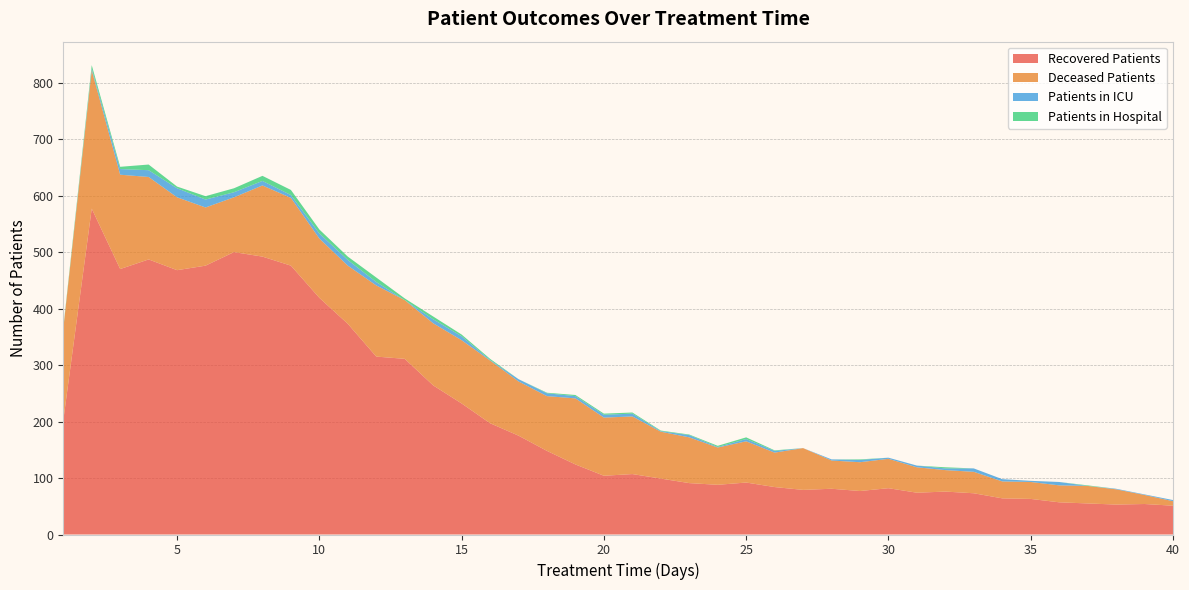

Reading left to right, transcribe all the data shown in this chart.

recovered_patients: 1=202	2=577	3=470	4=487	5=468	6=476	7=500	8=492	9=476	10=419	11=373	12=315	13=311	14=264	15=232	16=197	17=175	18=148	19=124	20=104	21=107	22=99	23=91	24=88	25=92	26=84	27=79	28=81	29=77	30=82	31=74	32=76	33=73	34=64	35=63	36=57	37=55	38=53	39=54	40=51
deceased_patients: 1=162	2=245	3=167	4=146	5=129	6=103	7=97	8=126	9=120	10=105	11=103	12=126	13=104	14=110	15=112	16=111	17=96	18=97	19=117	20=103	21=102	22=83	23=81	24=66	25=73	26=61	27=74	28=50	29=51	30=52	31=45	32=38	33=38	34=30	35=30	36=30	37=31	38=27	39=16	40=8
patients_in_icu: 1=0	2=3	3=10	4=12	5=16	6=14	7=9	8=8	9=5	10=9	11=10	12=6	13=0	14=7	15=7	16=1	17=4	18=5	19=4	20=5	21=5	22=1	23=4	24=1	25=4	26=3	27=0	28=2	29=4	30=2	31=3	32=3	33=6	34=4	35=2	36=6	37=0	38=1	39=1	40=2
patients_in_hospital: 1=2	2=6	3=4	4=10	5=3	6=6	7=7	8=9	9=9	10=7	11=6	12=8	13=3	14=5	15=3	16=2	17=0	18=1	19=2	20=2	21=2	22=1	23=1	24=2	25=3	26=1	27=0	28=0	29=1	30=0	31=0	32=2	33=0	34=0	35=0	36=0	37=1	38=0	39=0	40=0